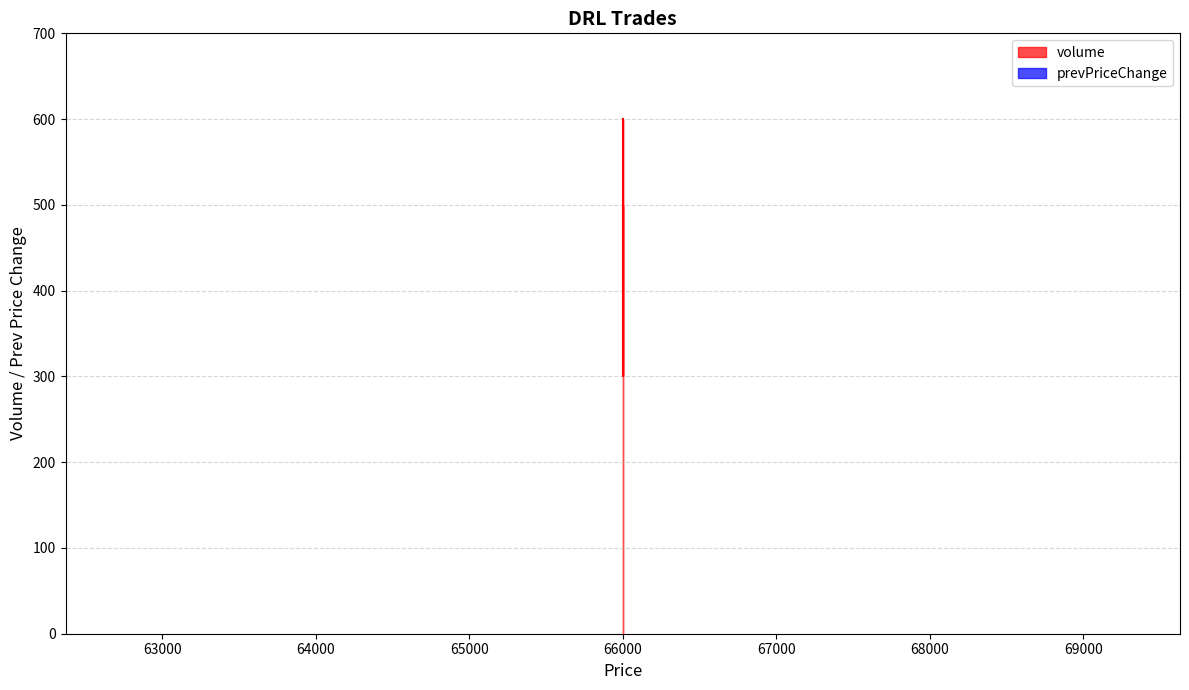

What is the difference between the maximum and second lowest values?

100